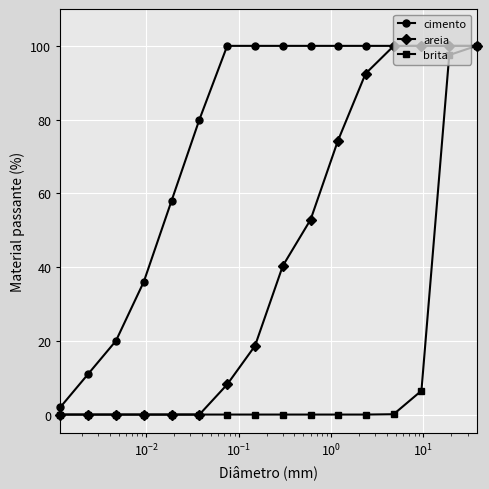

What is the value of the areia point at the 7th from the left?

8.2